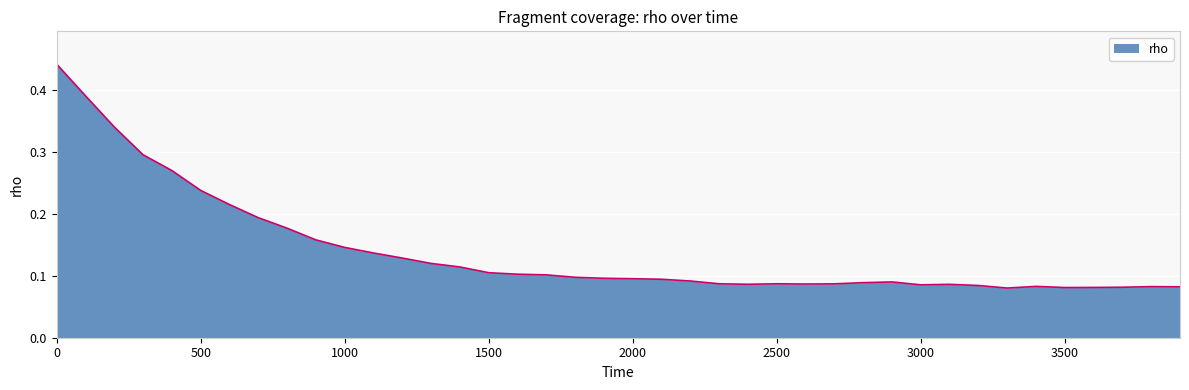

What is the value of the 13th point from the left?

0.1